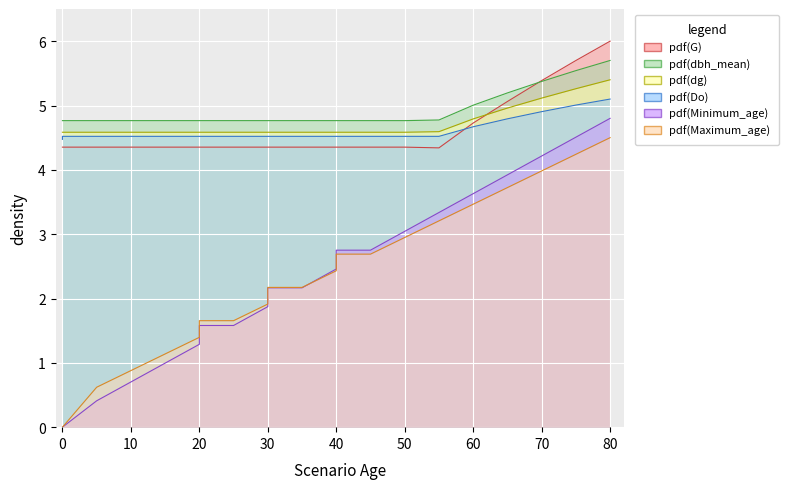

What is the value of the Minimum_age point at the 21st from the left?

4.5